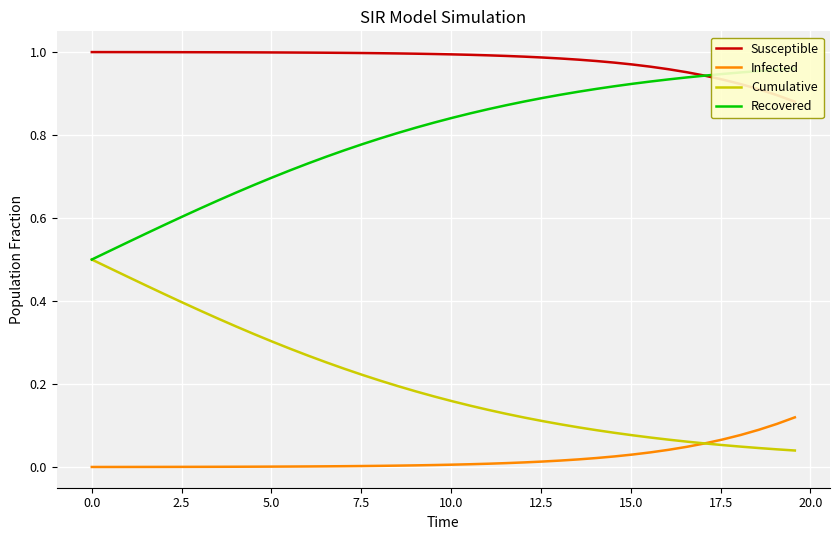

What is the maximum value shown in the chart?

1.0